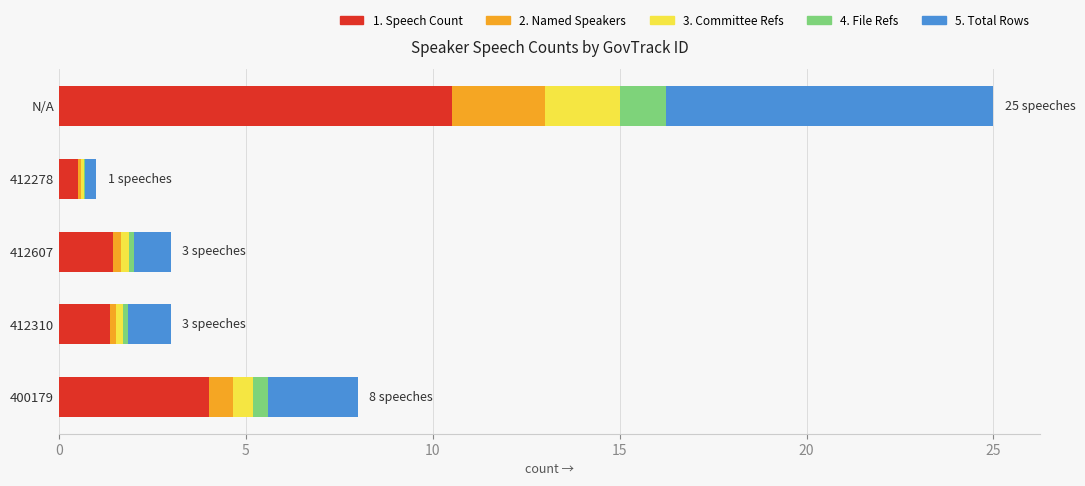

What is the highest value of the 1. Speech Count series?

10.5